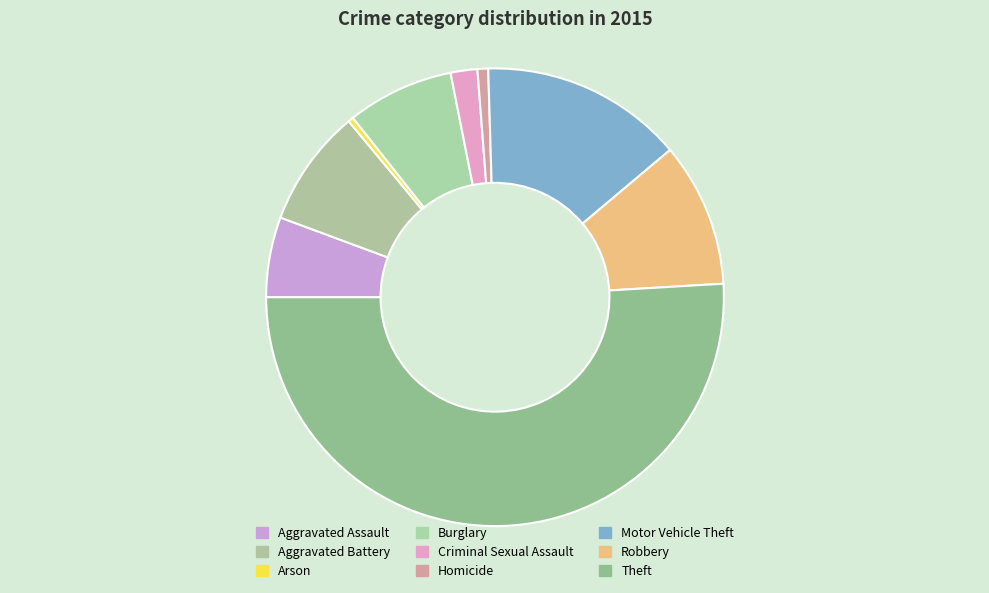

What is the majority slice?

Theft